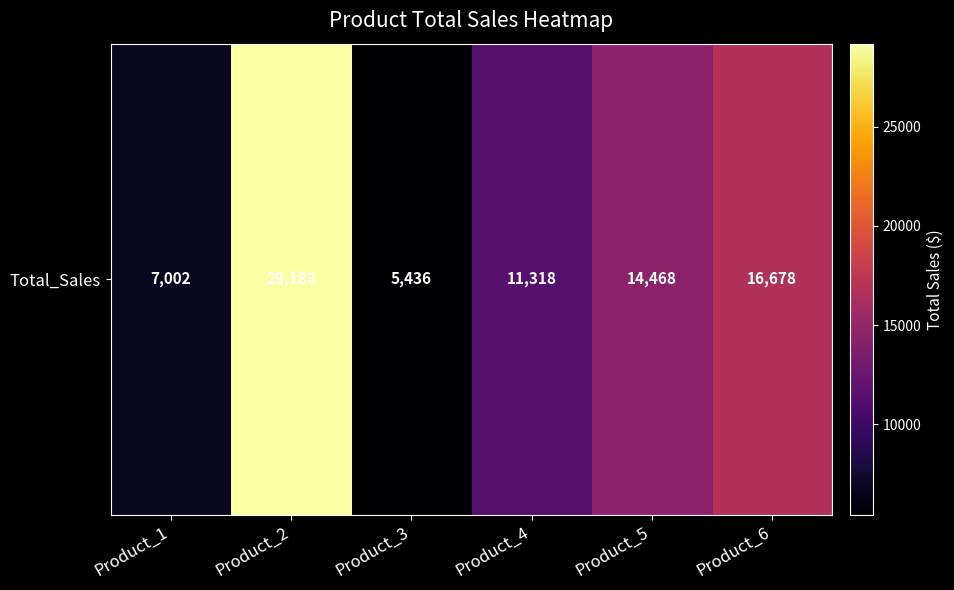

Rank the categories by value from highest to lowest.

Product_2, Product_6, Product_5, Product_4, Product_1, Product_3